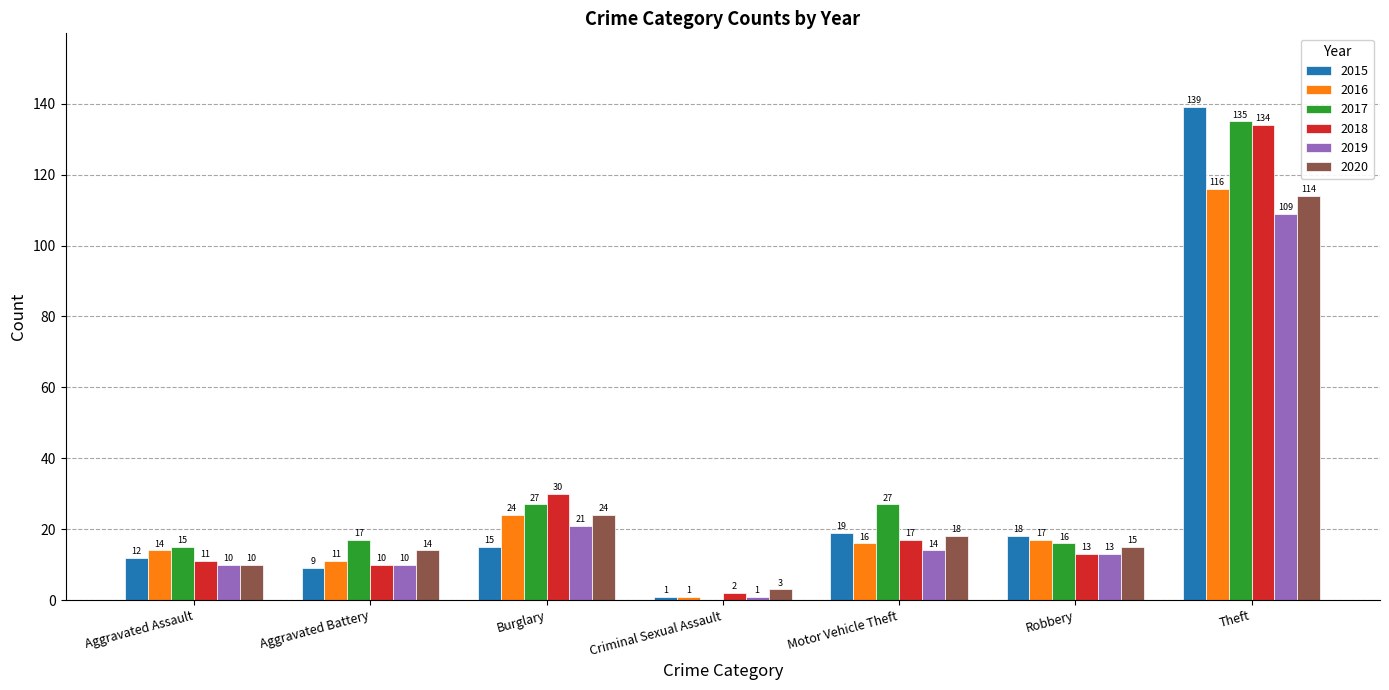

What is the average value of the 2018 series?

31